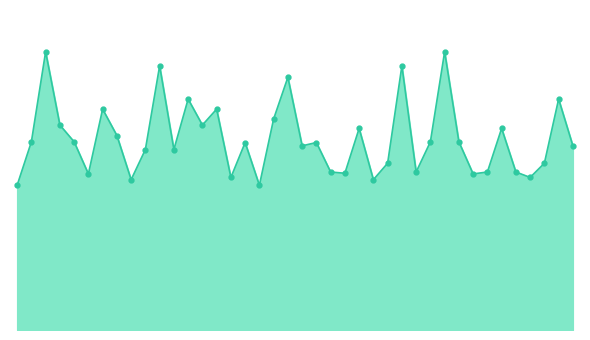

Is this an area chart (filled region under the line)?

Yes